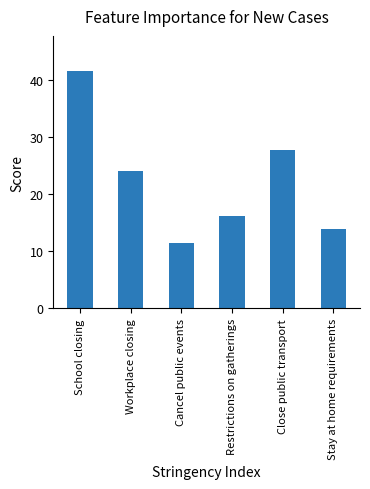

What is the difference between the maximum and minimum values?

30.1